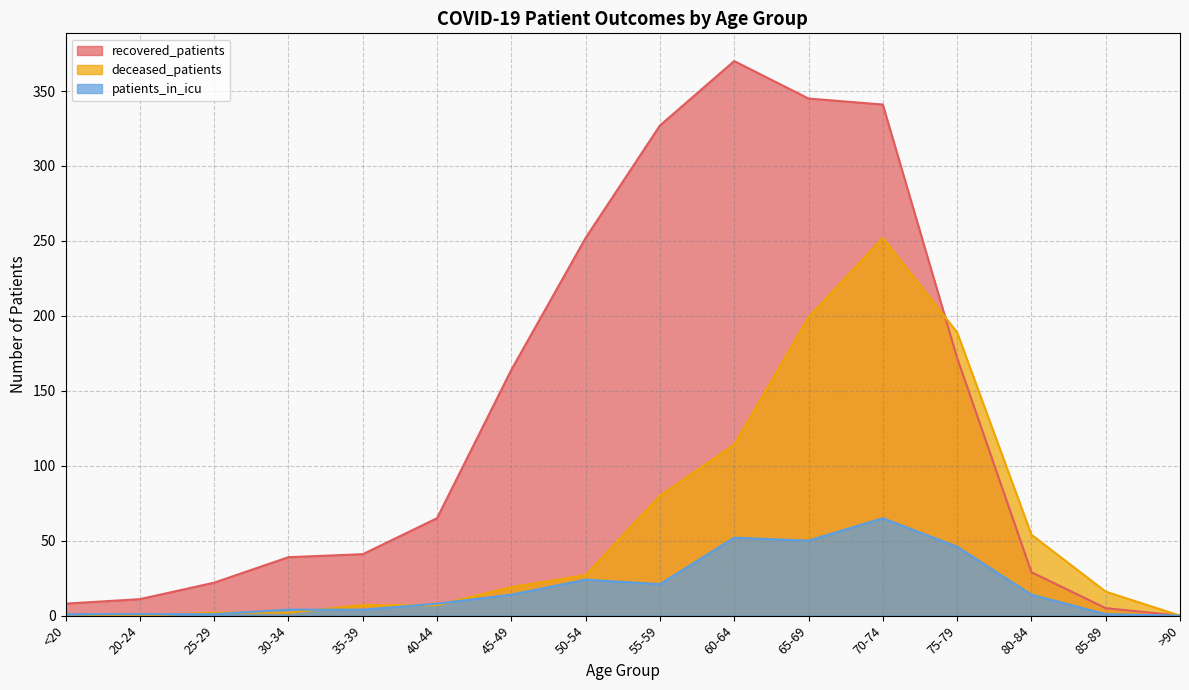

Where is the first local minimum for patients_in_icu?

55-59